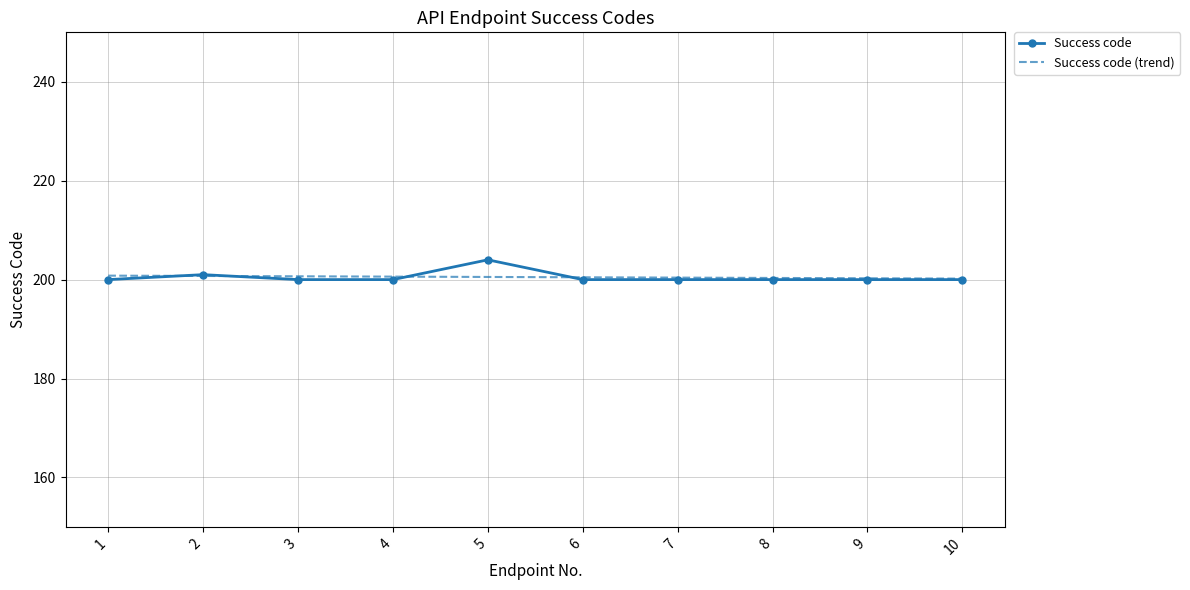

True or false: Success code has a value of 117.7 at 2.

False